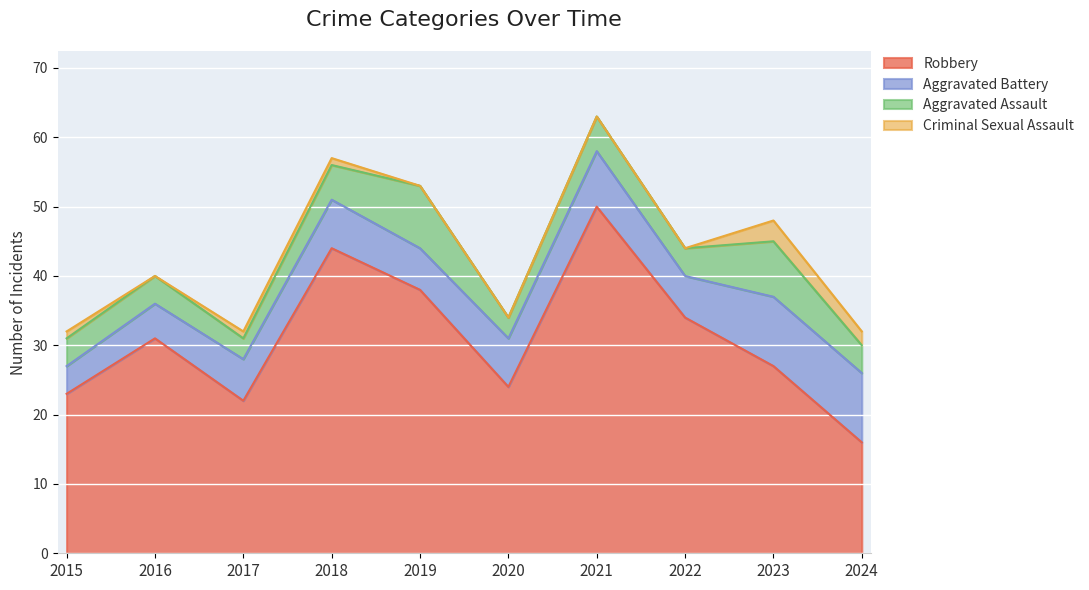

Is the value of Aggravated Assault at 2022 greater than the value of Aggravated Battery at 2016?

No